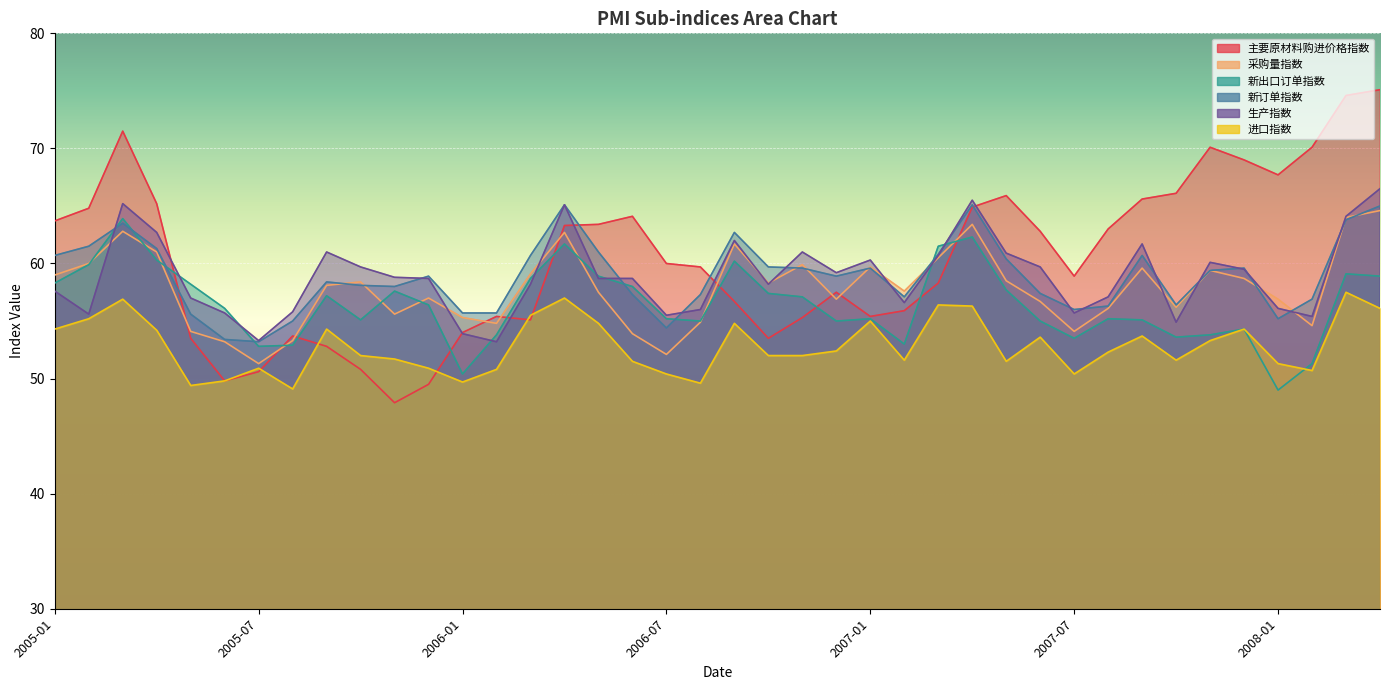

What is the spread (max minus min) of values at 2006-07?

9.6